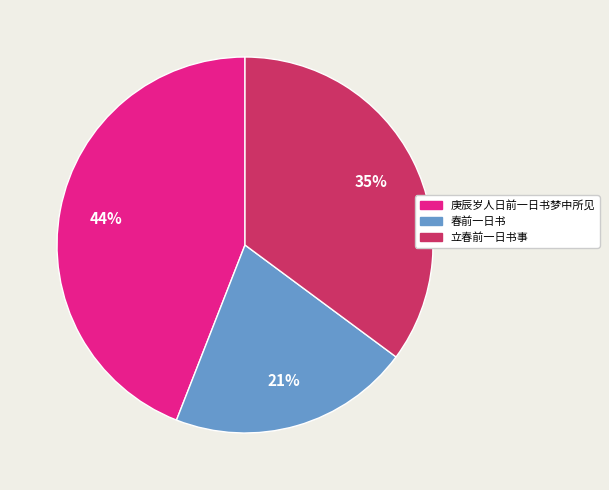

To the nearest percent, what portion does 春前一日书 represent?

21%